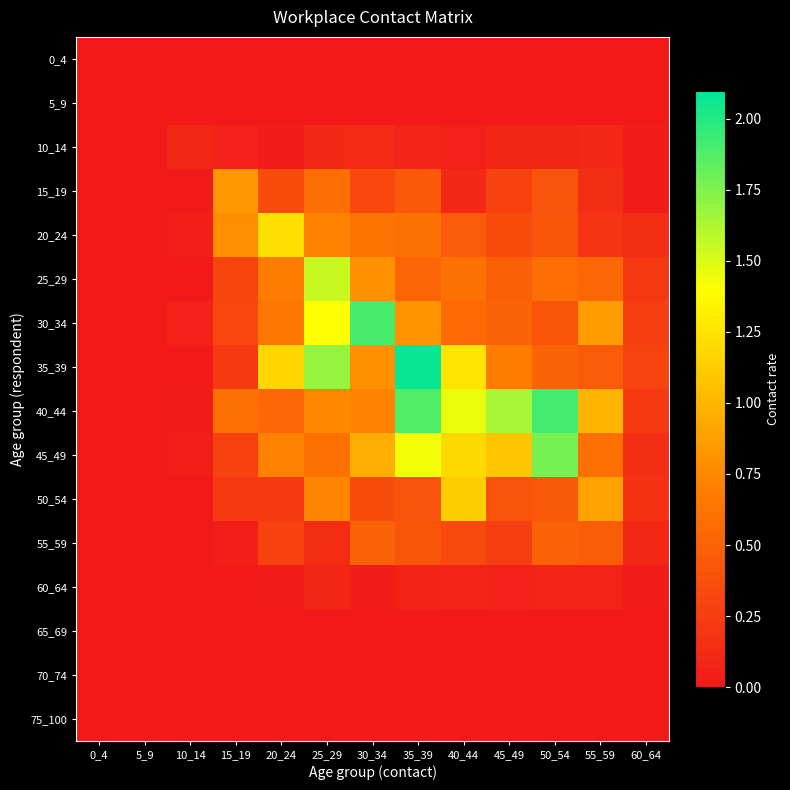

What is the greatest value displayed?

2.1